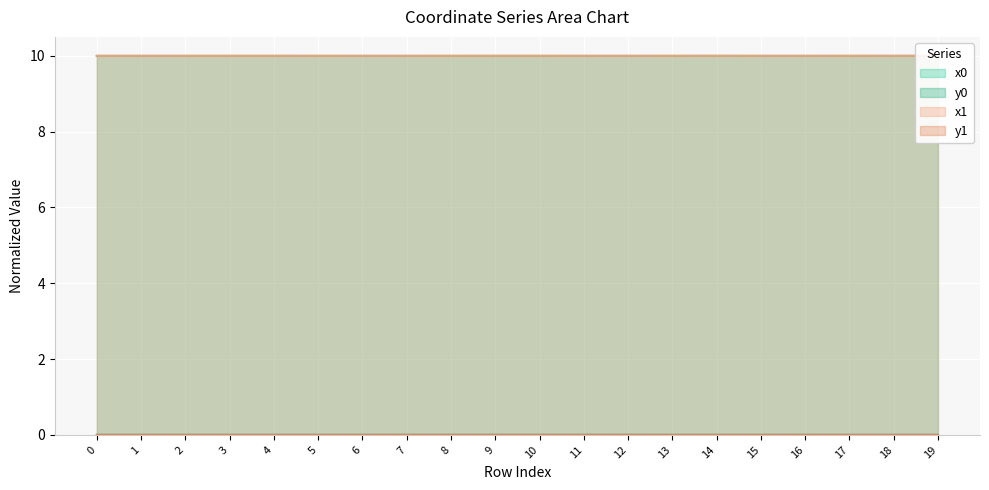

The value of y1 at 7 is 0.0. True or false?

False